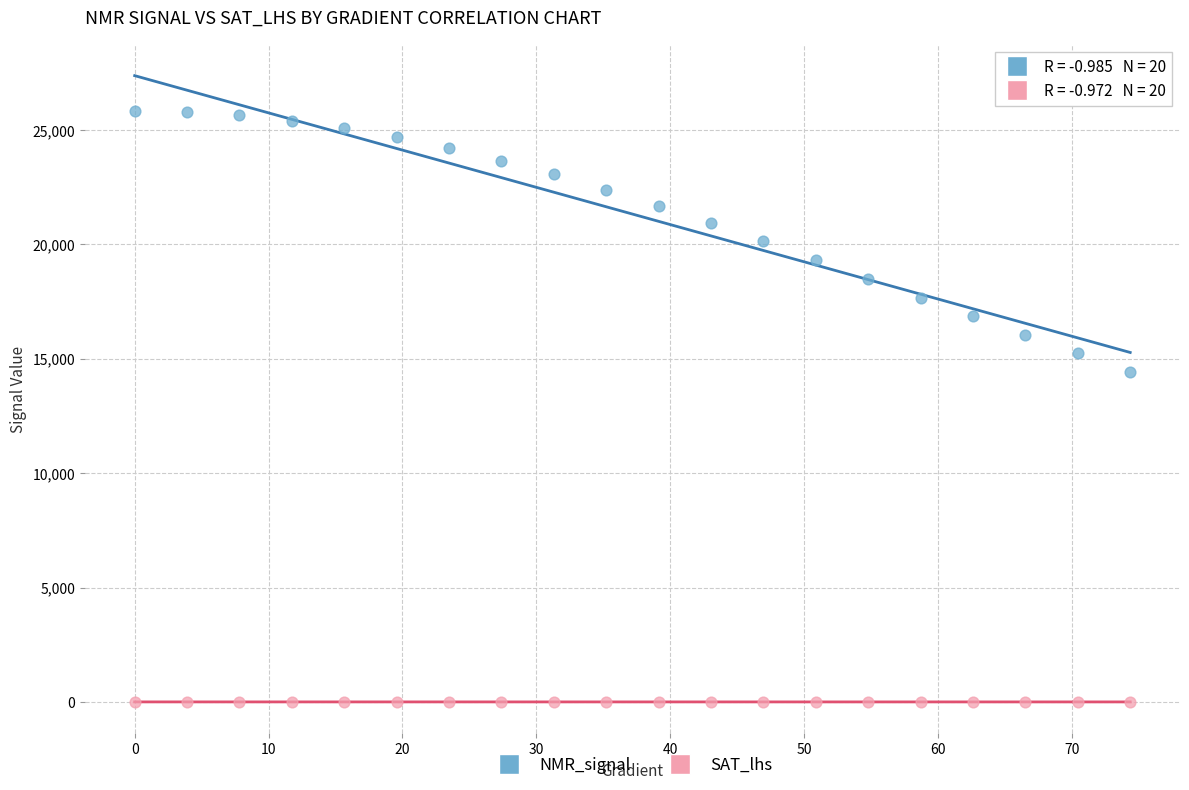

Across all series, what Y value is closest to 12910?

14433.1